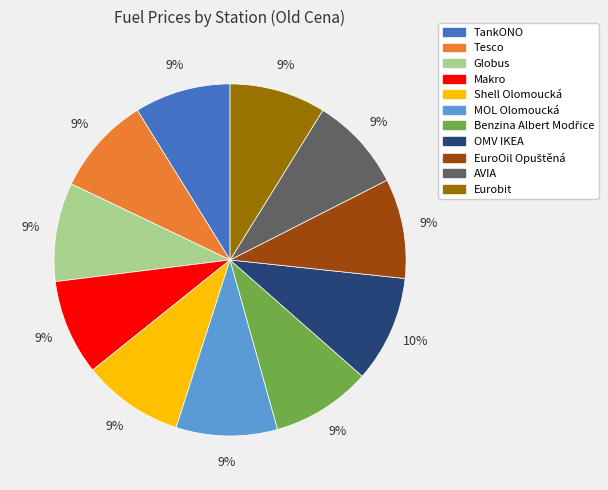

To the nearest percent, what portion does MOL Olomoucká represent?

9%